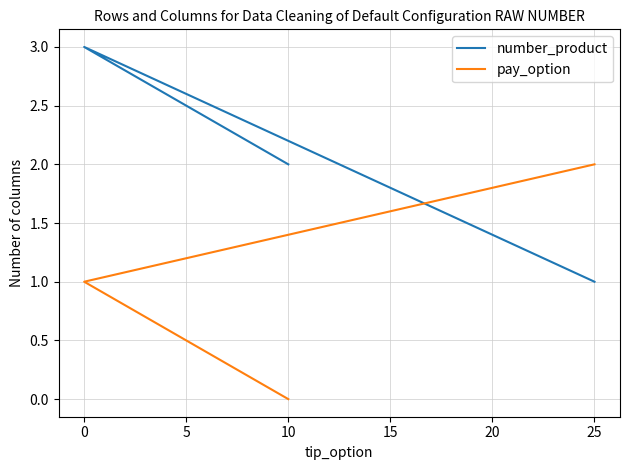

Which series changed the most between 0 and 25?

number_product